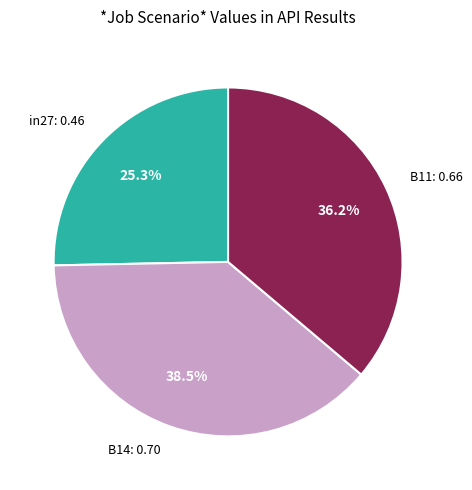

How many slices are in this pie chart?

3